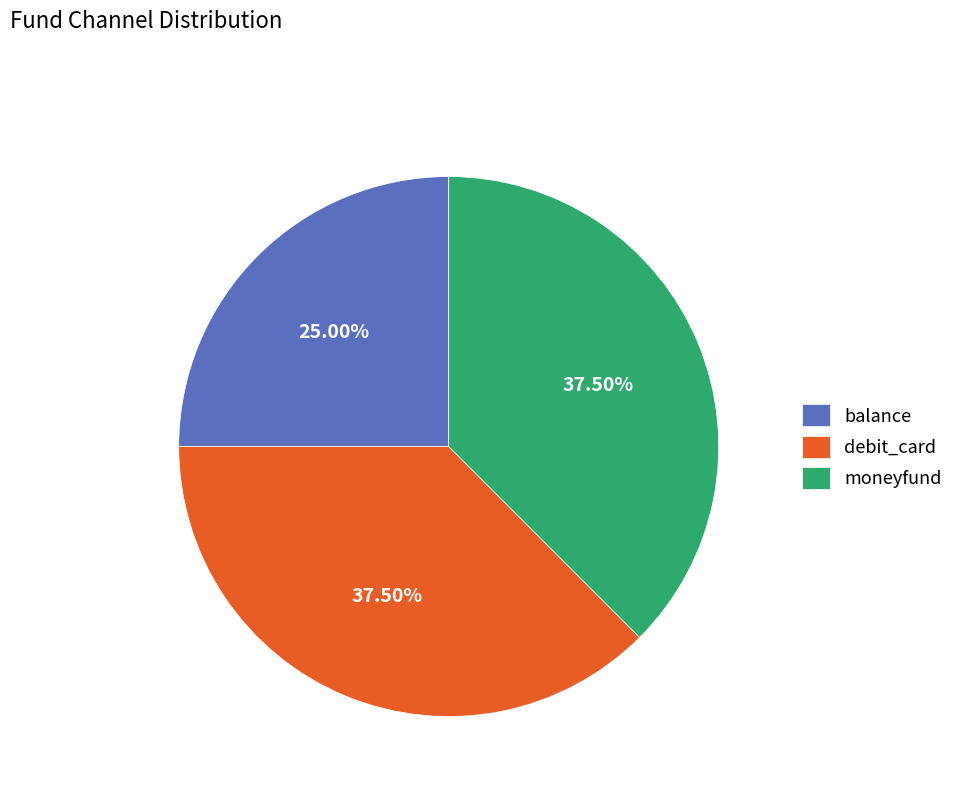

What is the smallest slice in the pie chart?

balance